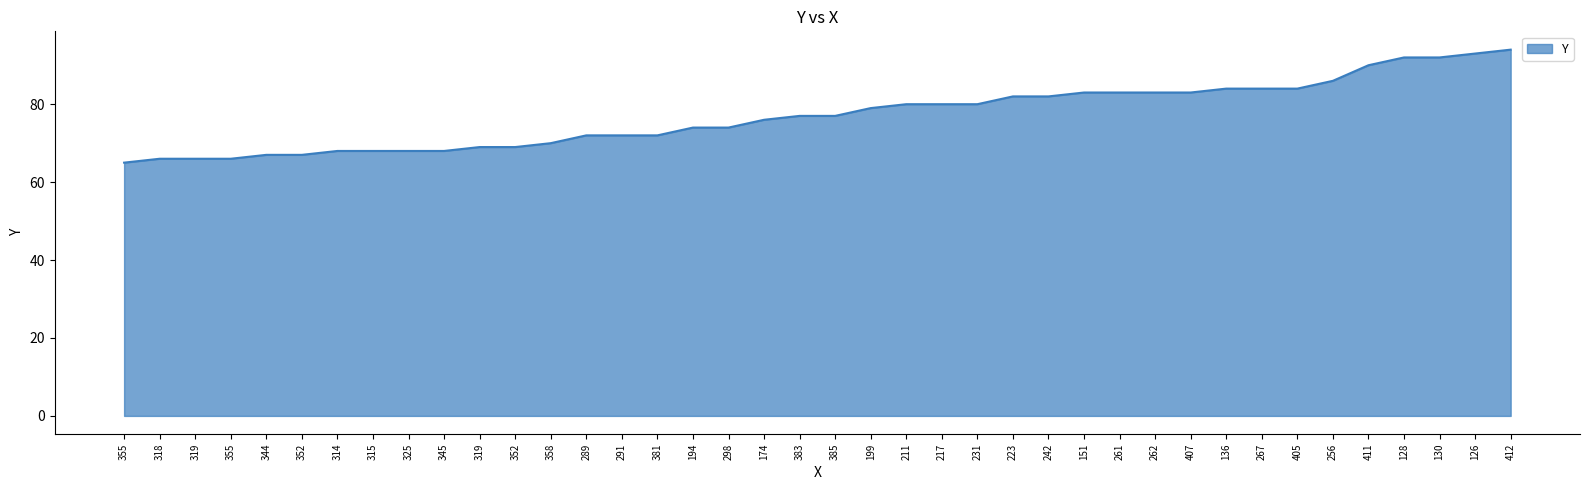

Read the value at 231.

80